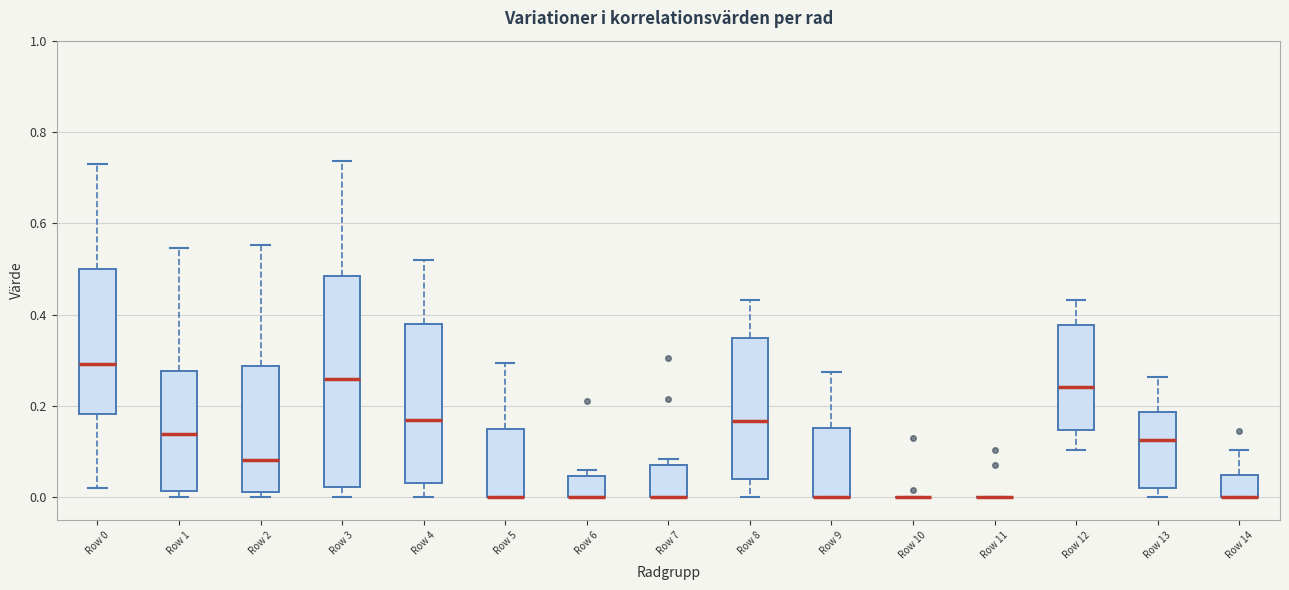

Comparing the boxes themselves (not the whiskers), which one is the tallest?

Row 3